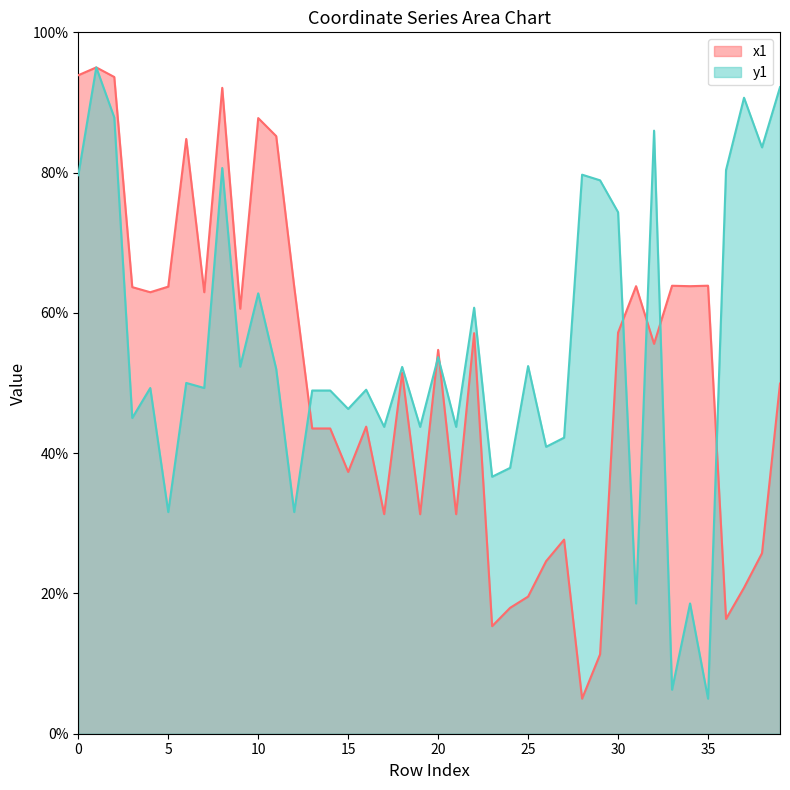

What is the difference between the second highest and minimum values in the y1 series?

87.2